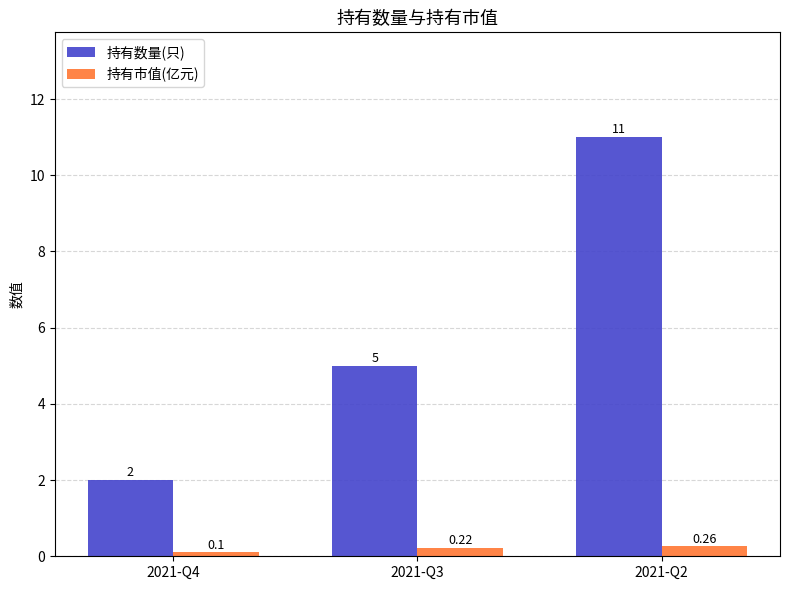

How many data points does each series have?

3